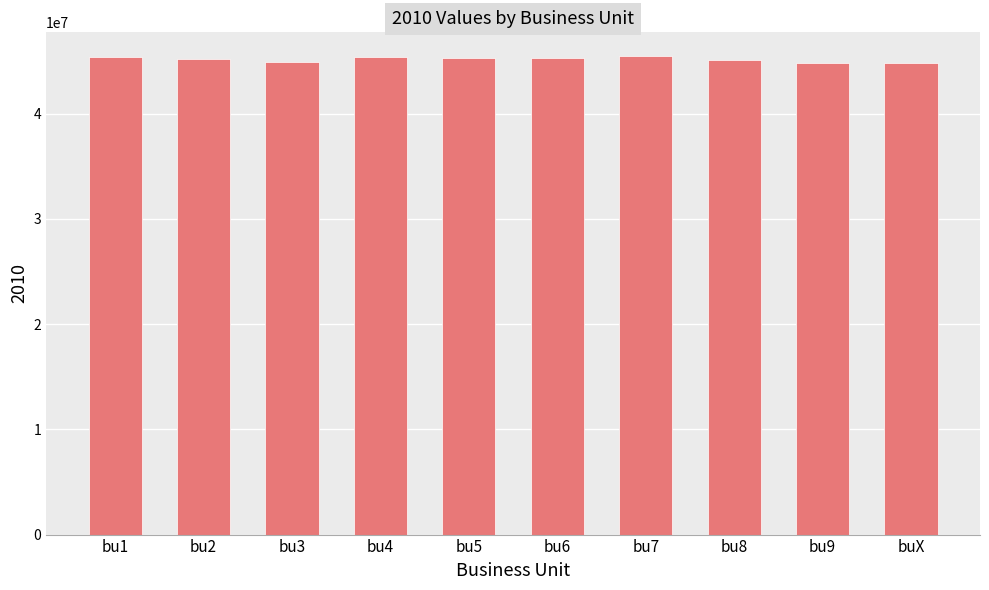

The value at bu7 is 67478063. True or false?

False